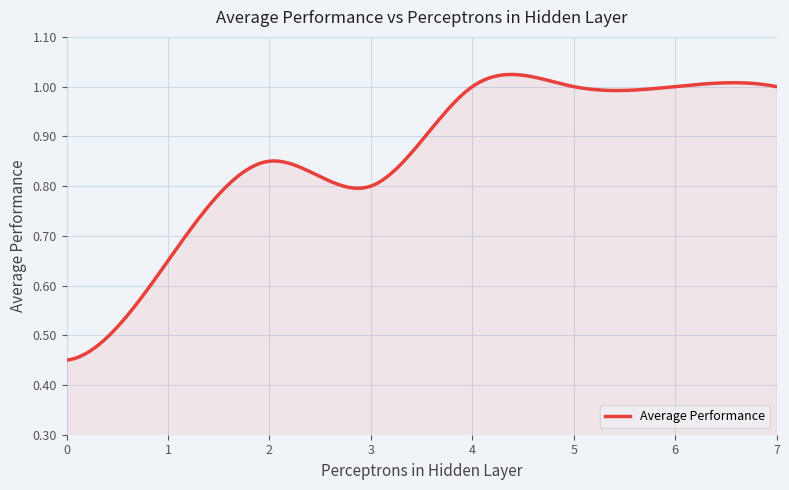

How many points are lower than both their immediate neighbors (excluding endpoints)?

1